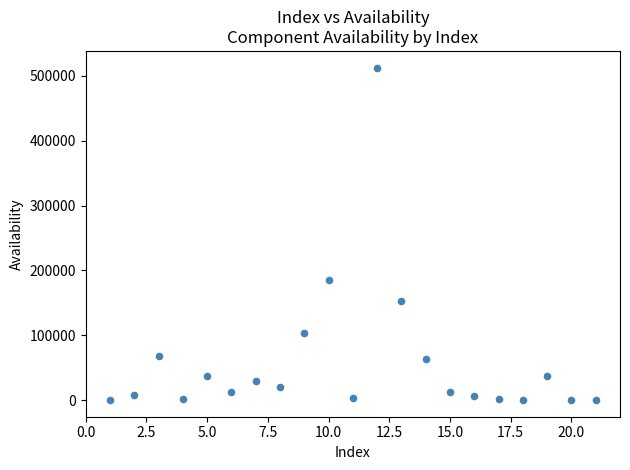

What is the range of X values (max minus min)?

20